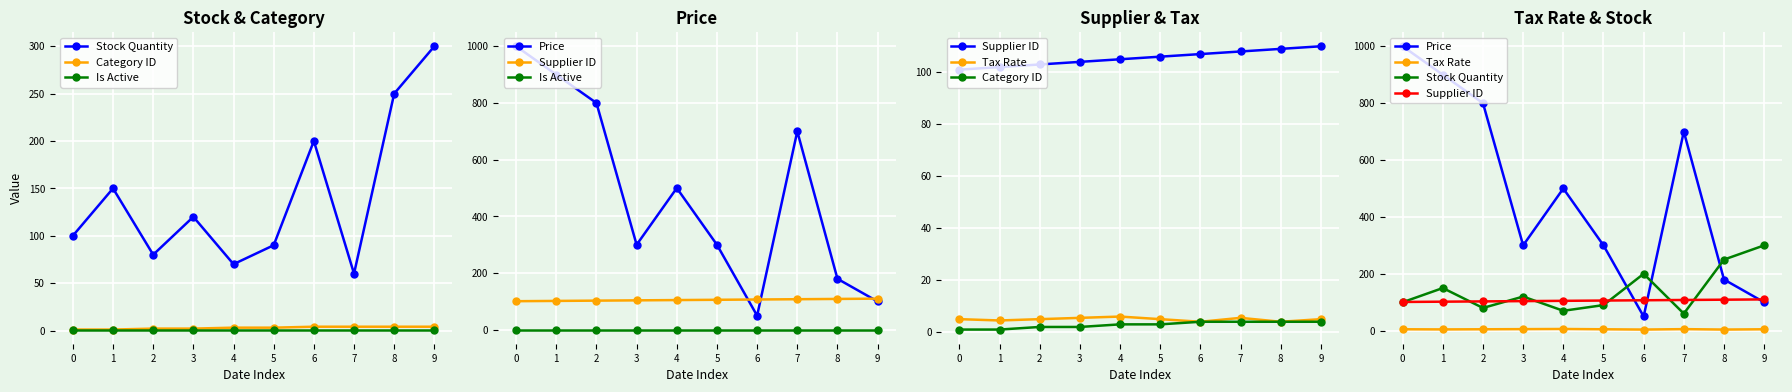

What is the lowest value of the Supplier ID series?

101.0